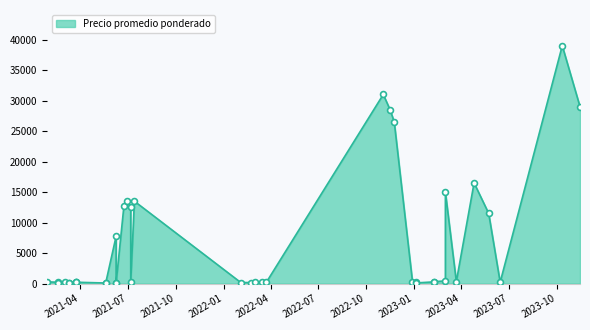

Which has a higher value, 2021-03-24 or 2023-10-12?

2023-10-12